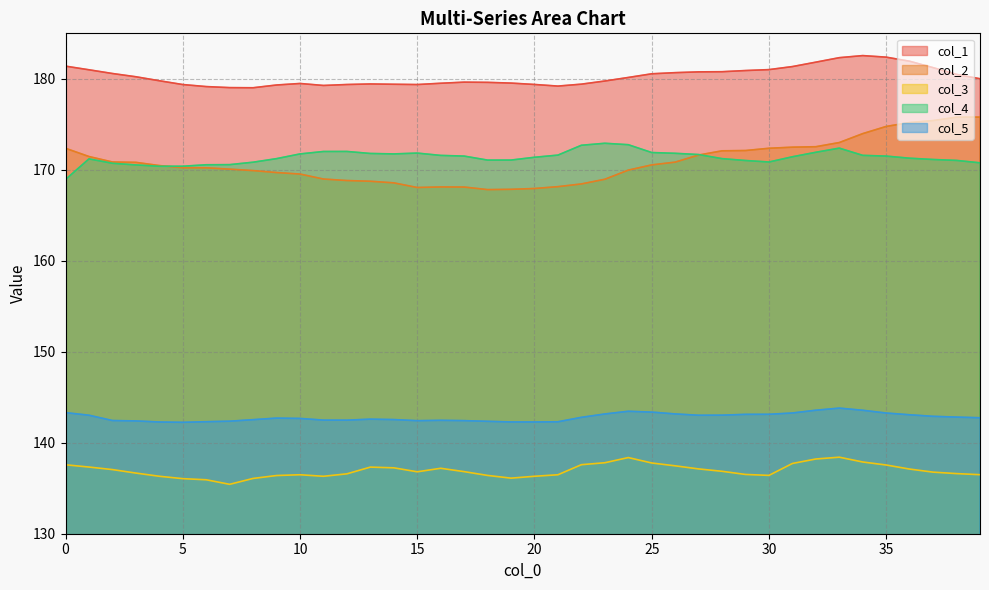

What is the total value across all series at 37?

807.4